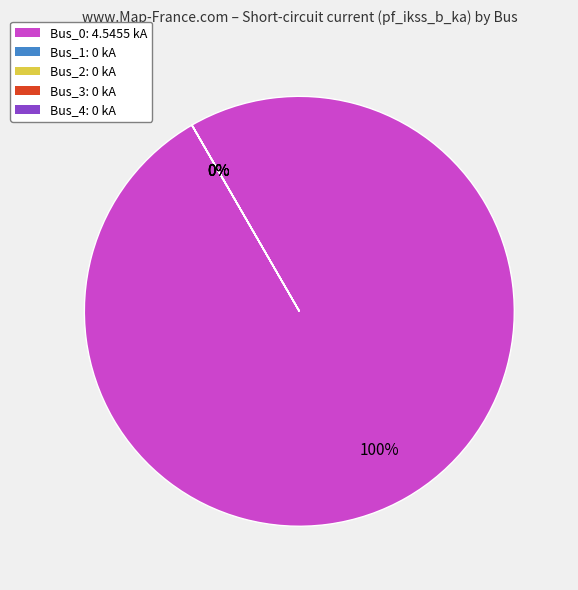

How many segments does this pie chart have?

5